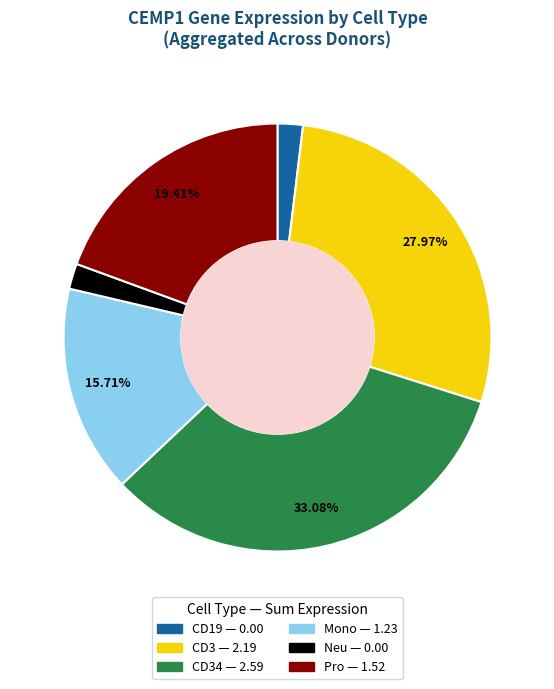

Is there a majority slice in this chart?

No